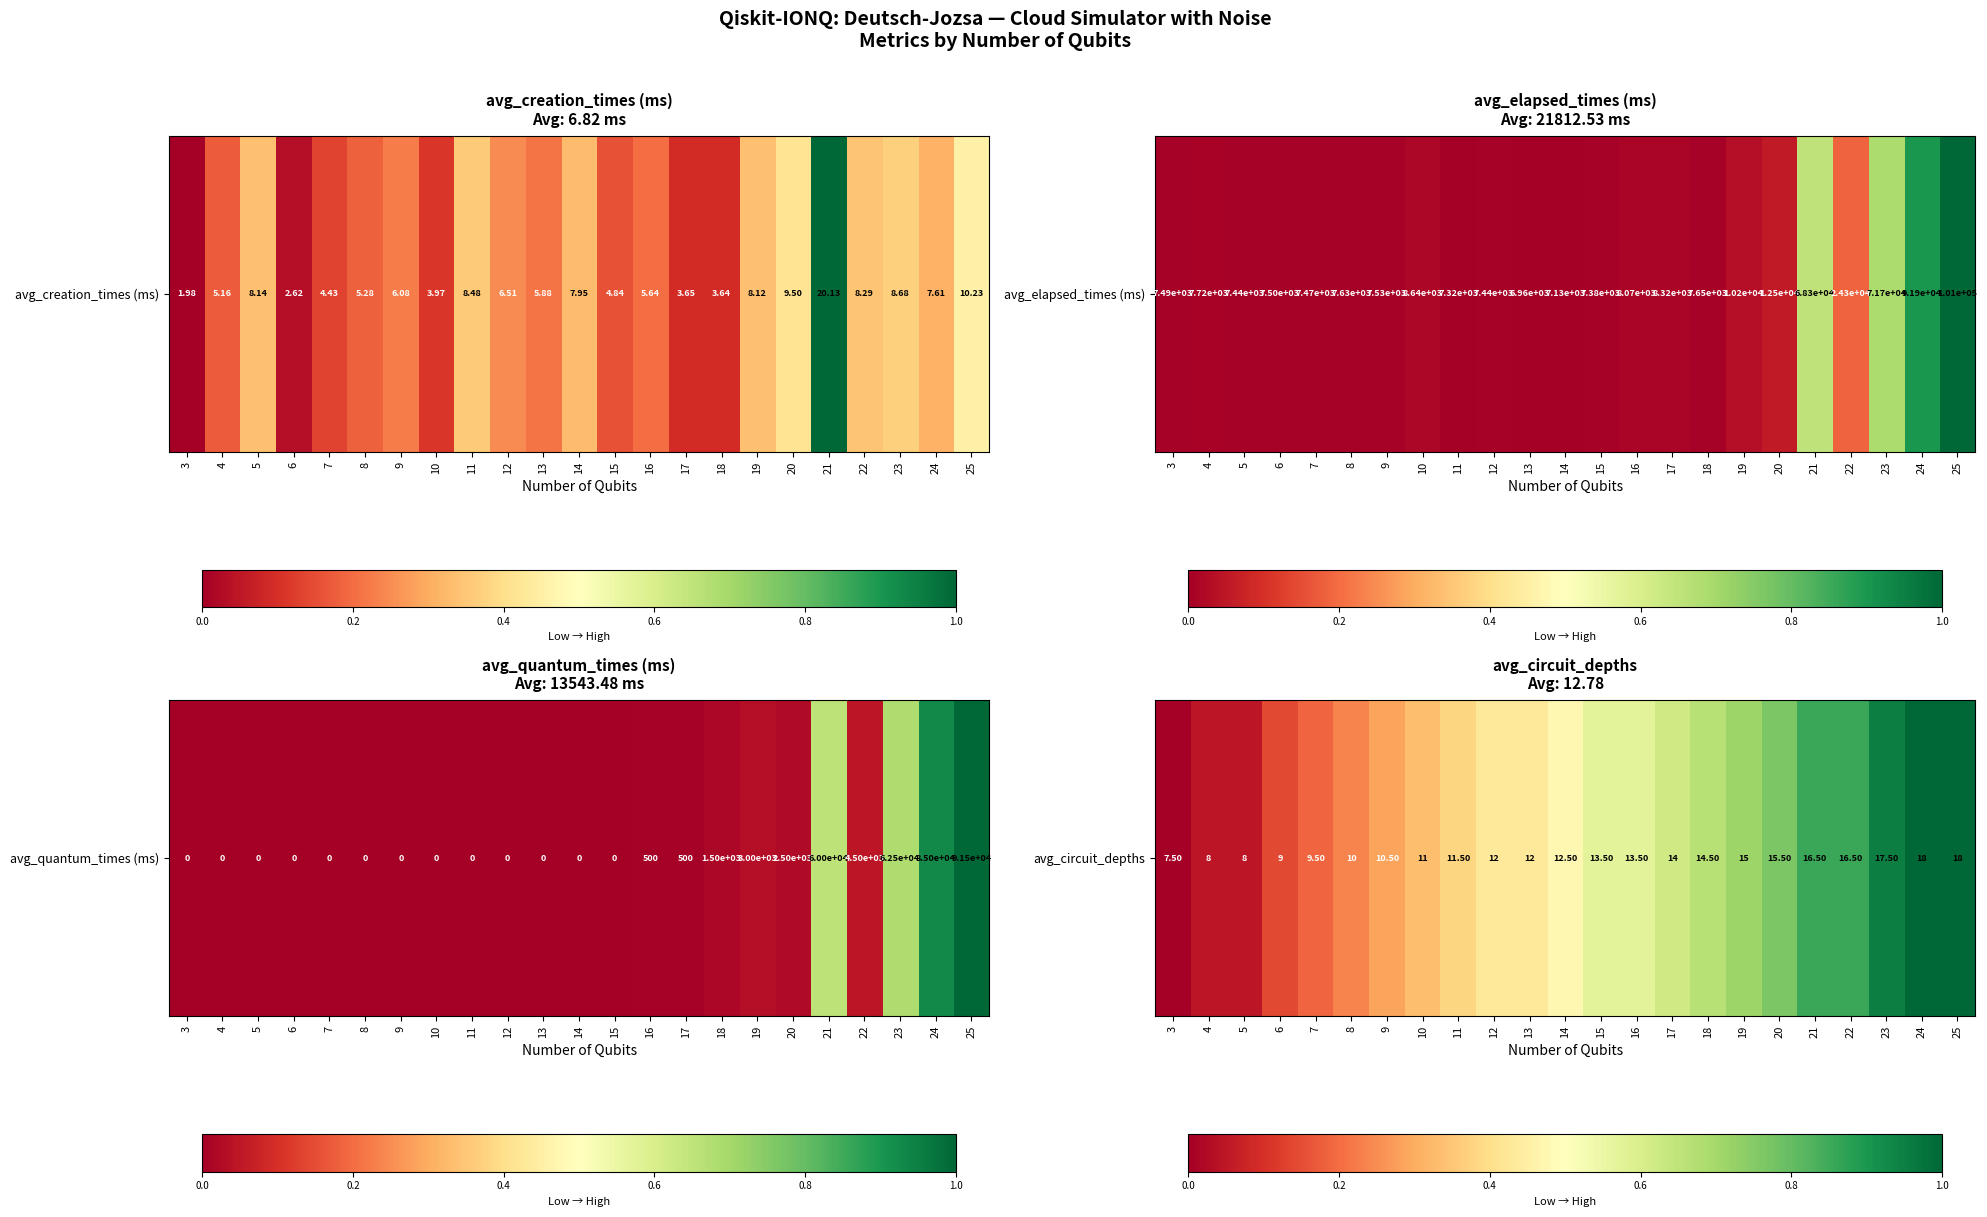

List the labels in order of value, largest first.

24, 25, 23, 21, 22, 20, 19, 18, 17, 15, 16, 14, 12, 13, 11, 10, 9, 8, 7, 6, 4, 5, 3